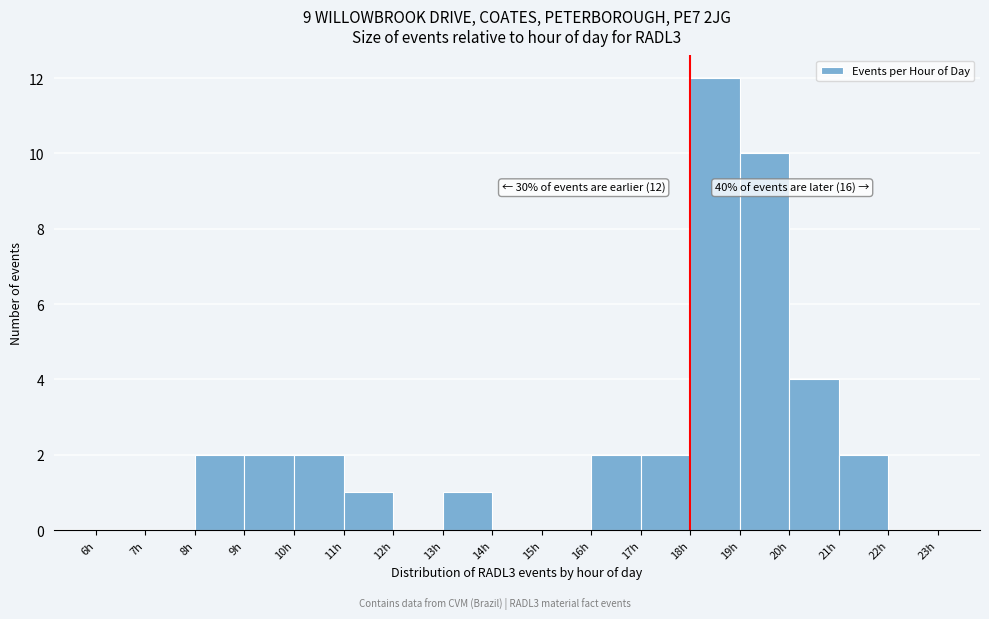

Which range on the x-axis has the tallest bar?

18 to 19